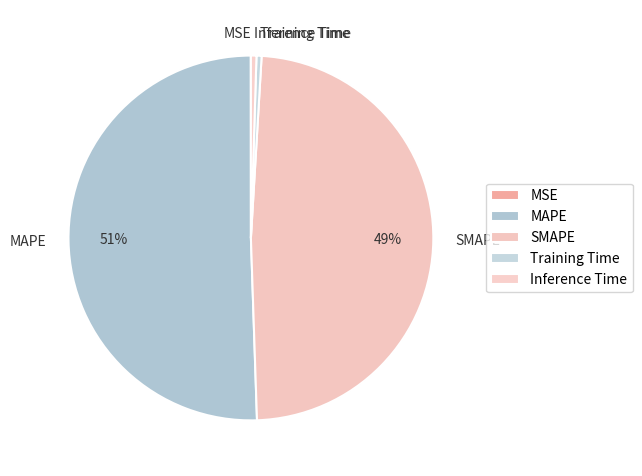

What is the ratio of the value at SMAPE to the value at MAPE?

1.0